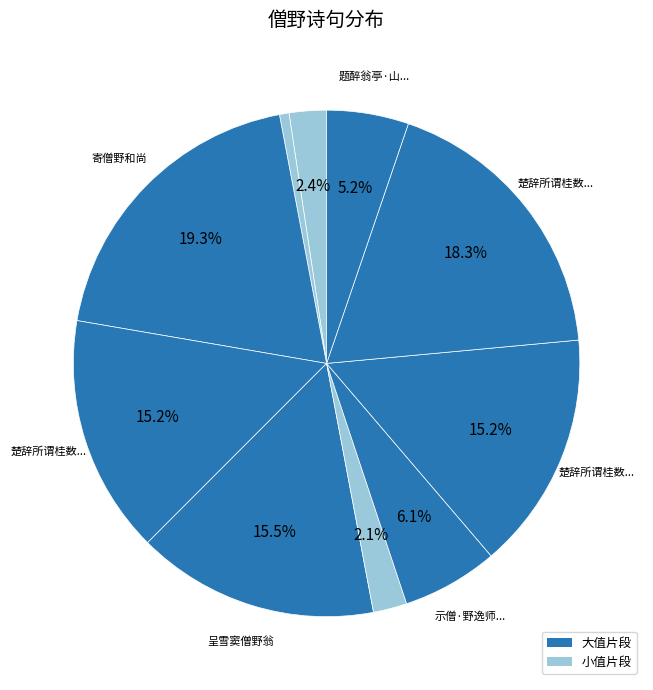

How many segments does this pie chart have?

10